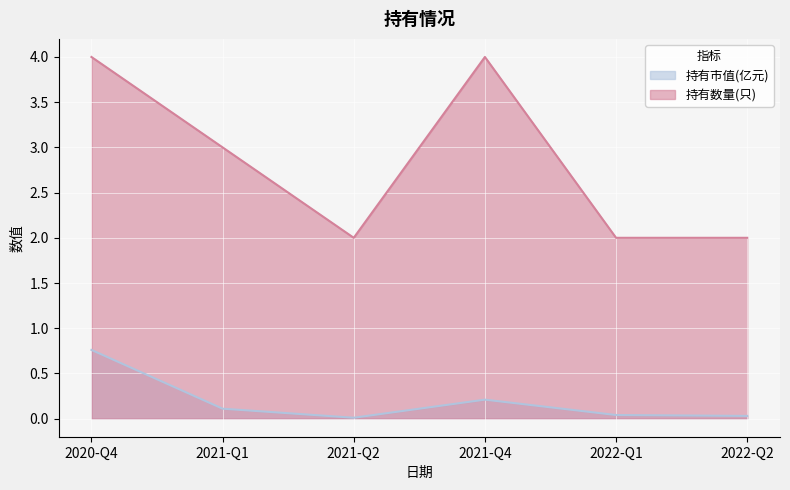

What is the sum of the 持有数量(只) values at 2021-Q1 and 2022-Q2?

5.0